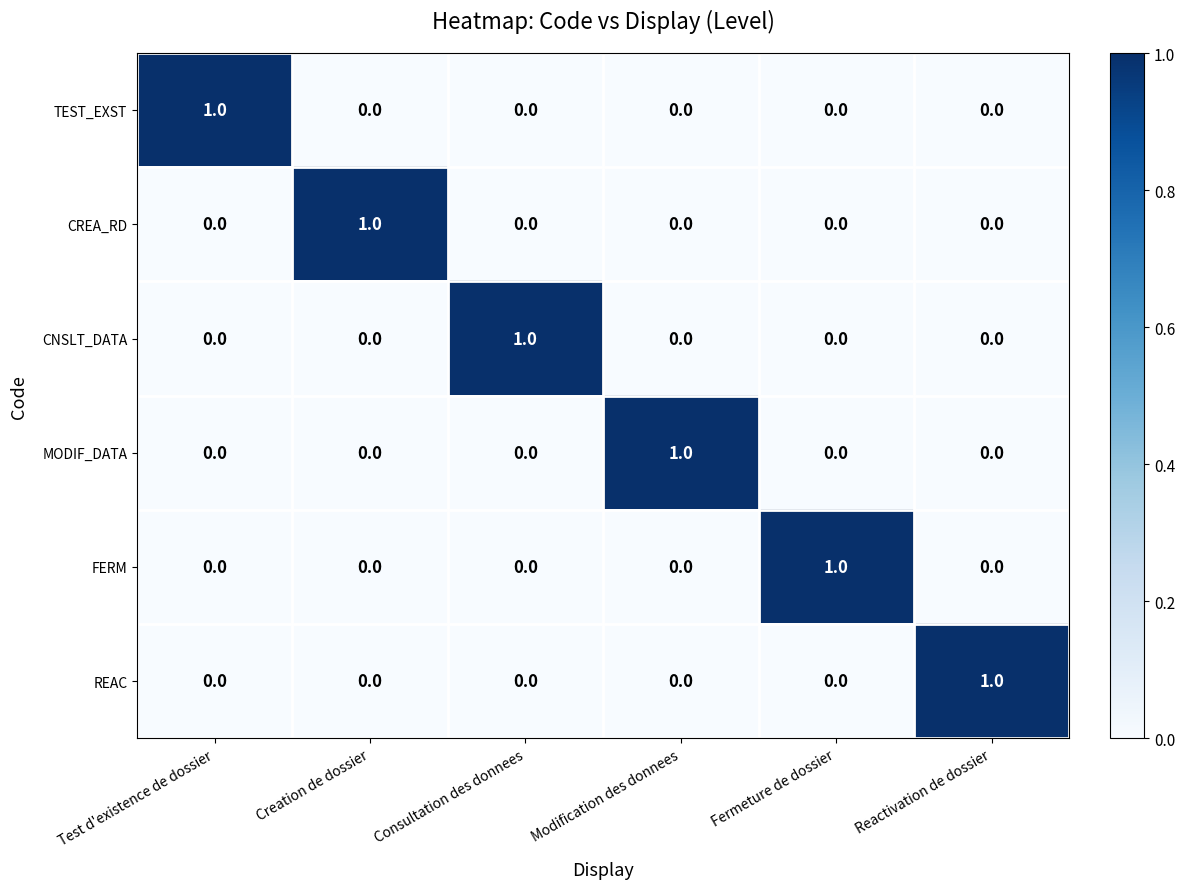

What is the spread (max minus min) of values at Modification des donnees?

1